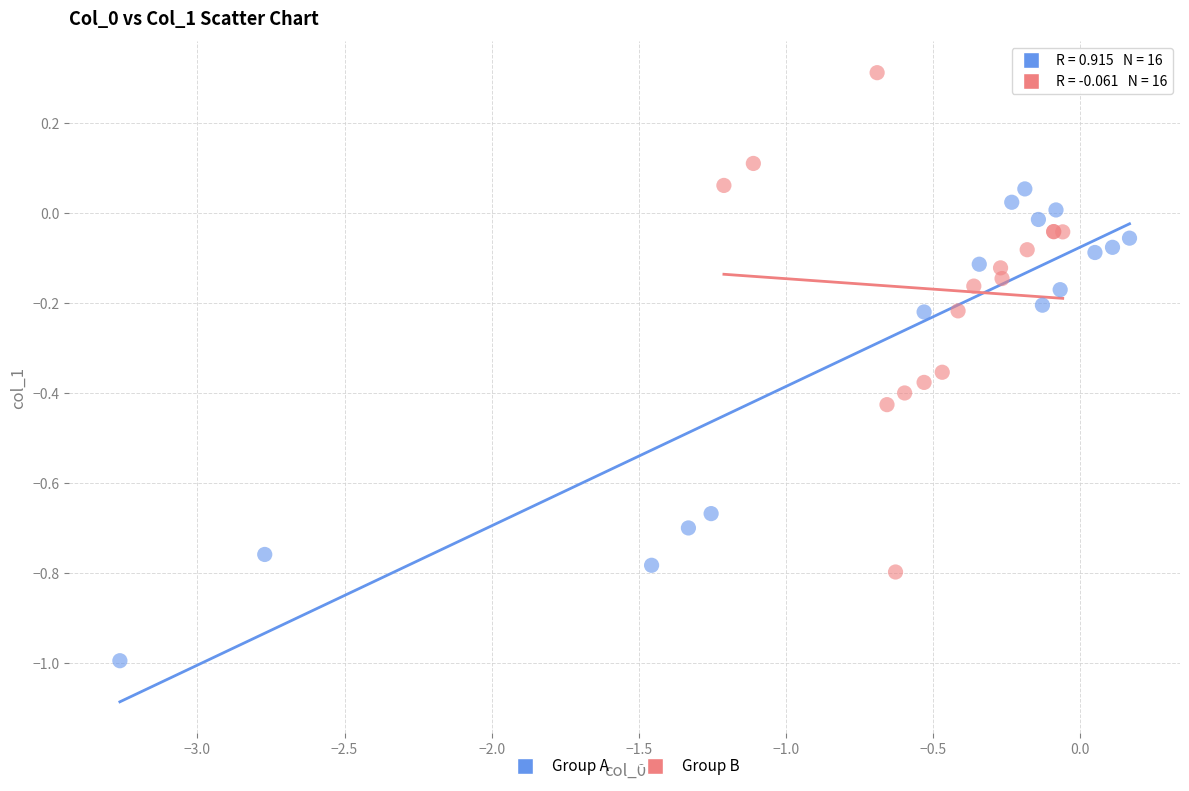

What are all the series names shown in the legend?

Group A, Group B